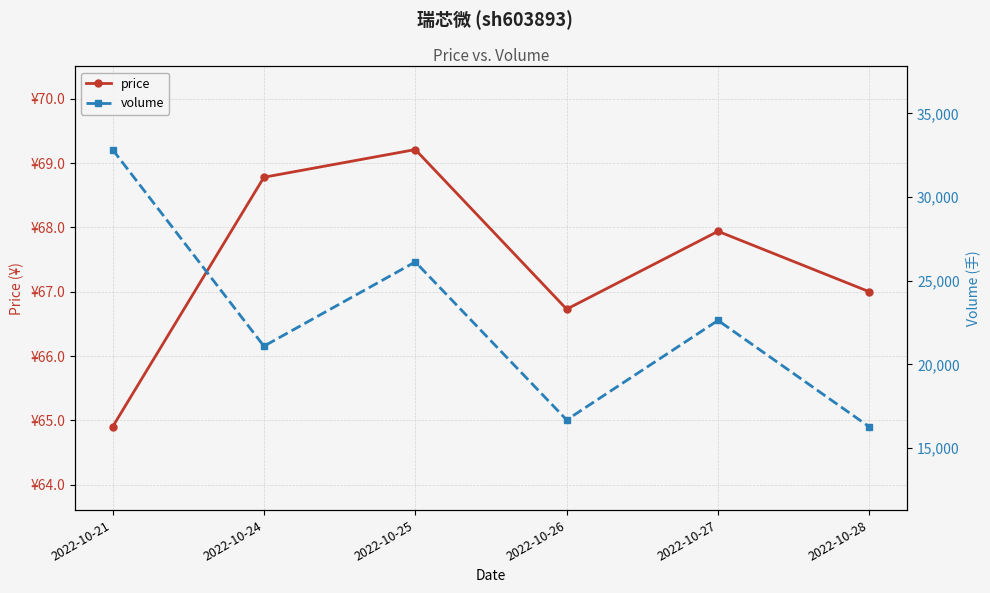

What is the spread (max minus min) of values at 2022-10-21?

32774.1